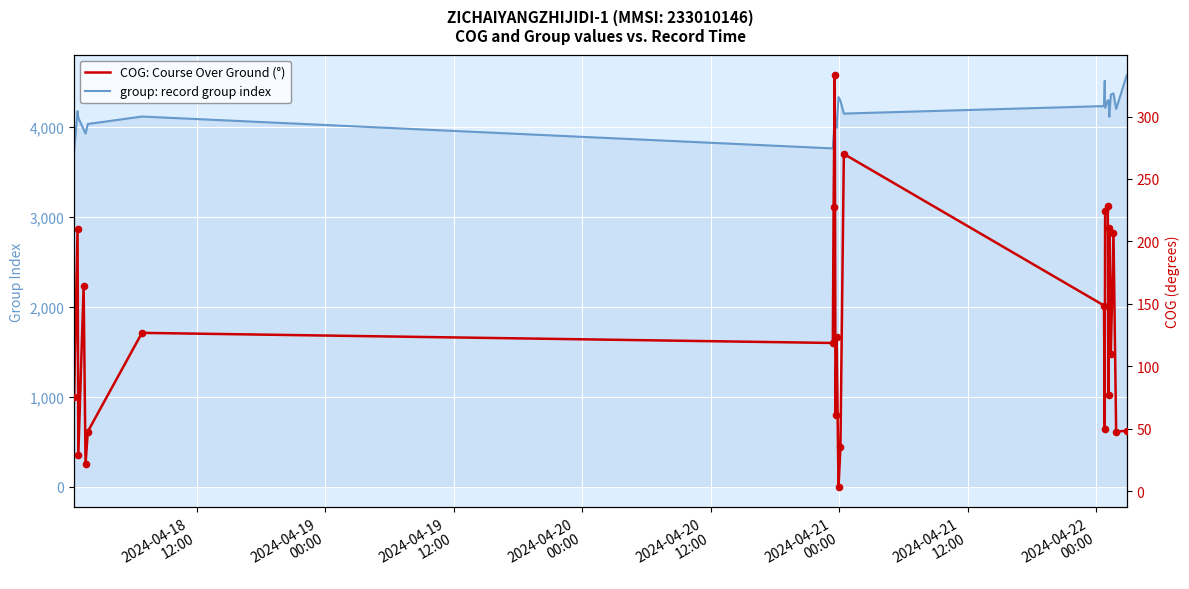

Is the value of COG: Course Over Ground (°) at 15 greater than the value of group: record group index at 21?

No